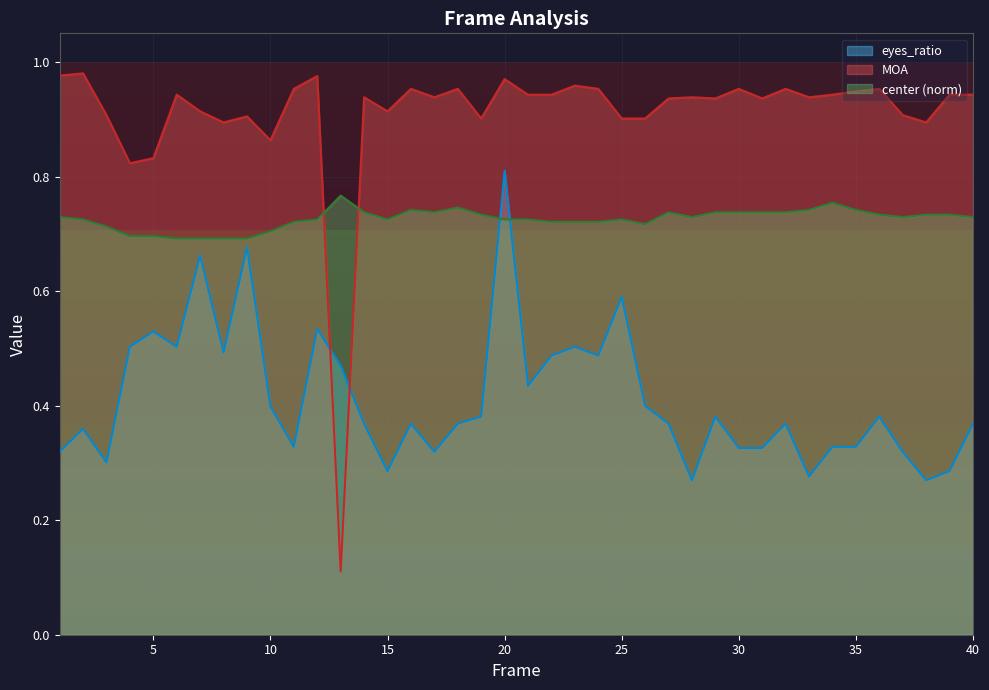

List the series in order of their peak value, lowest first.

center (norm), eyes_ratio, MOA